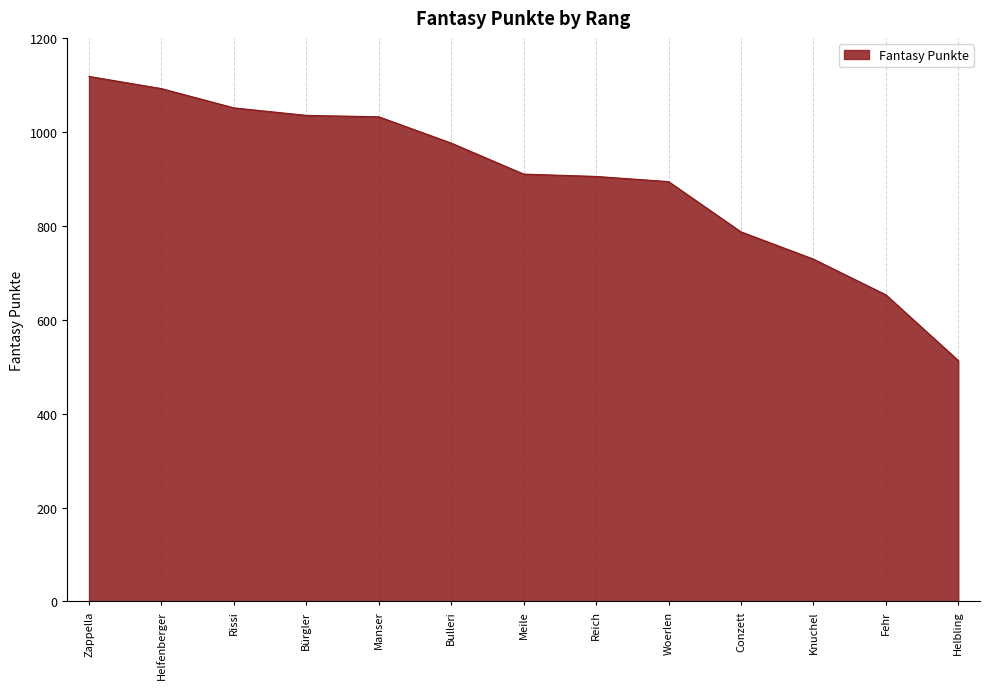

What is the difference between the maximum and minimum values?

605